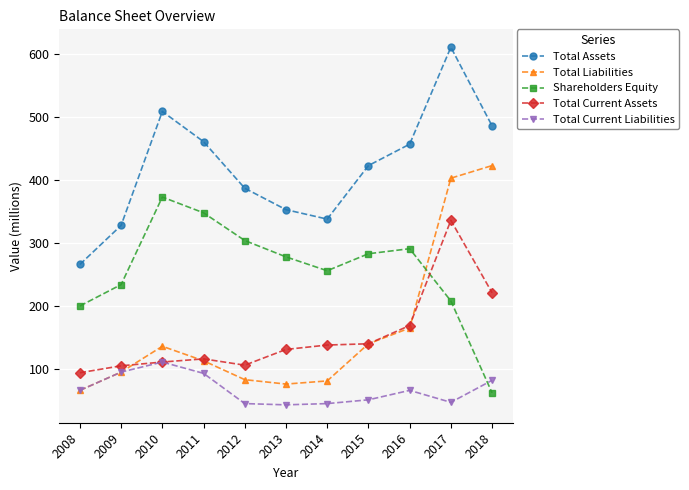

After their last crossing, which series has the higher values: Total Liabilities or Shareholders Equity?

Total Liabilities